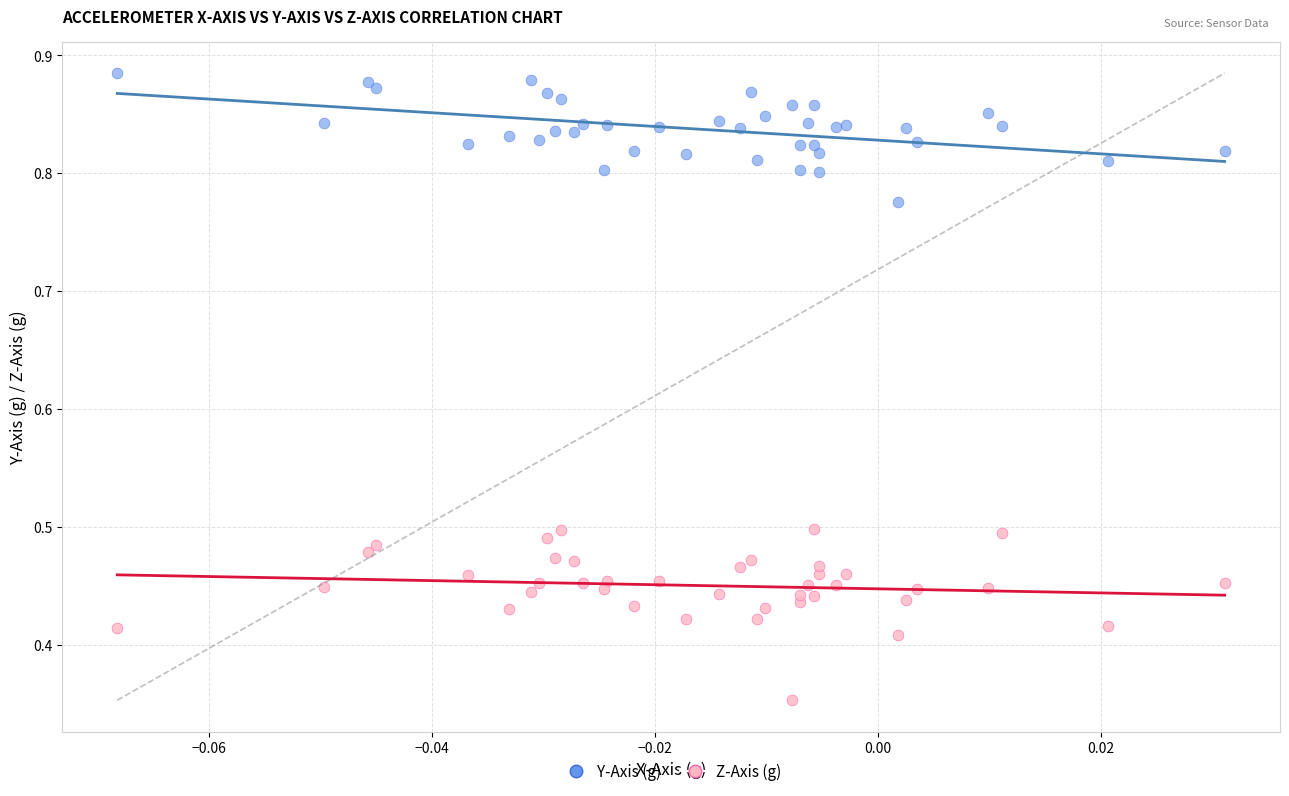

Which series contains the lowest Y value?

Z-Axis (g)